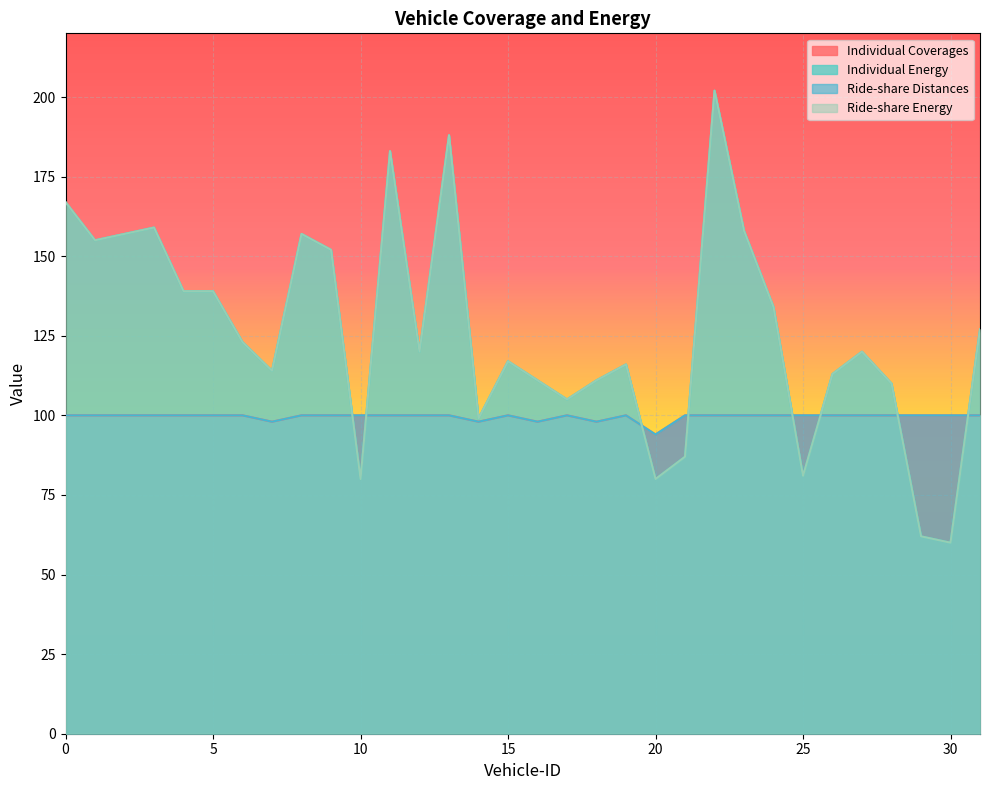

Which series has the widest spread of values?

Individual Energy